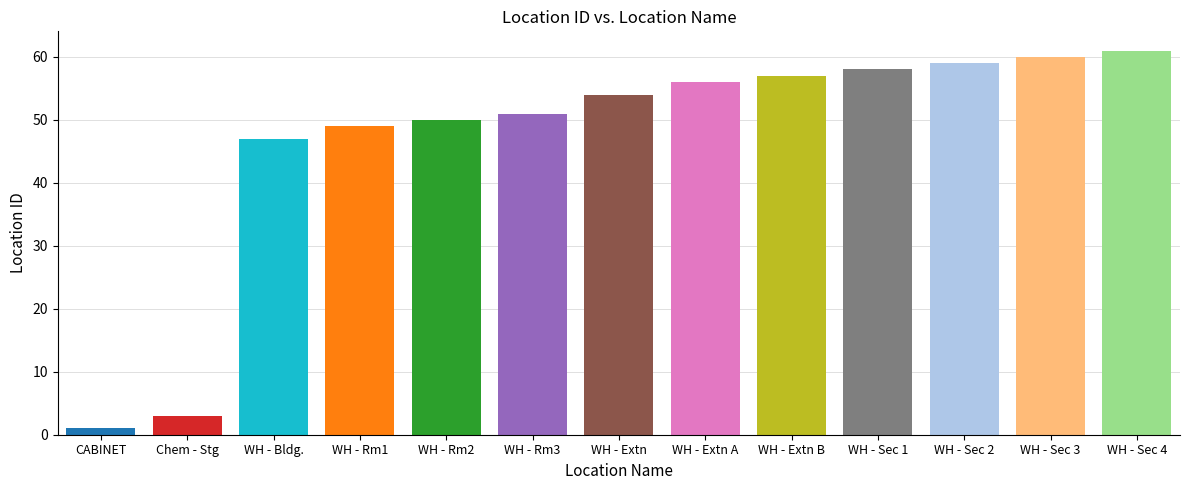

What is the average value?

47